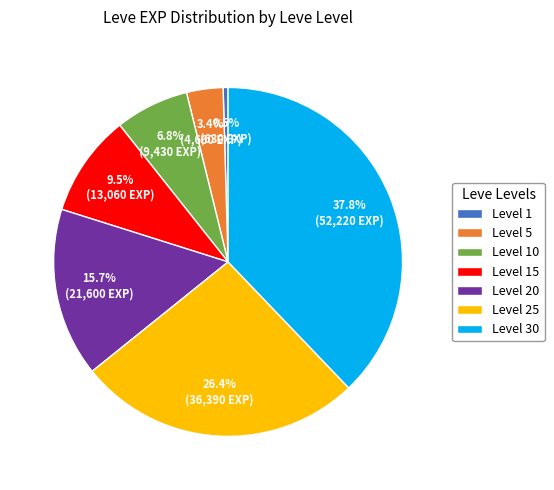

Which has a higher value, Level 30 or Level 20?

Level 30